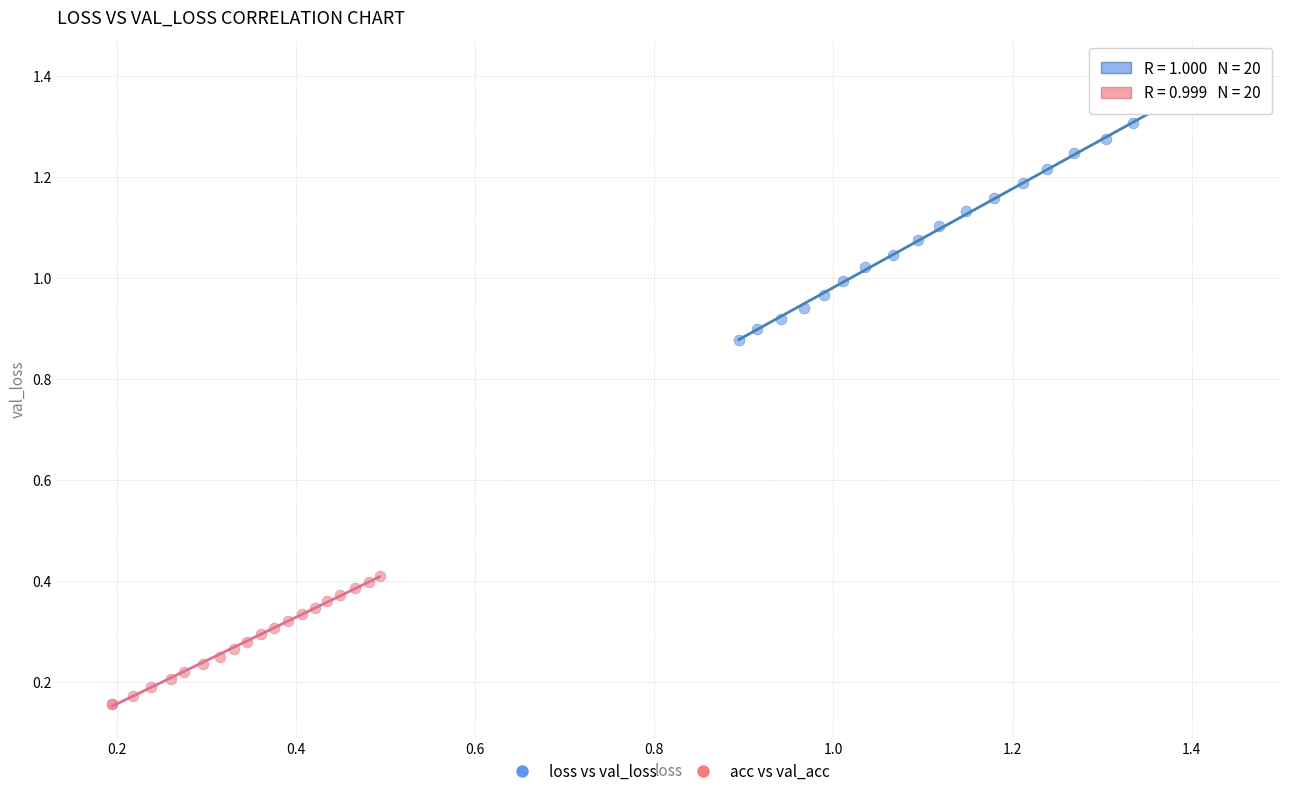

What are all the series names shown in the legend?

loss vs val_loss, acc vs val_acc